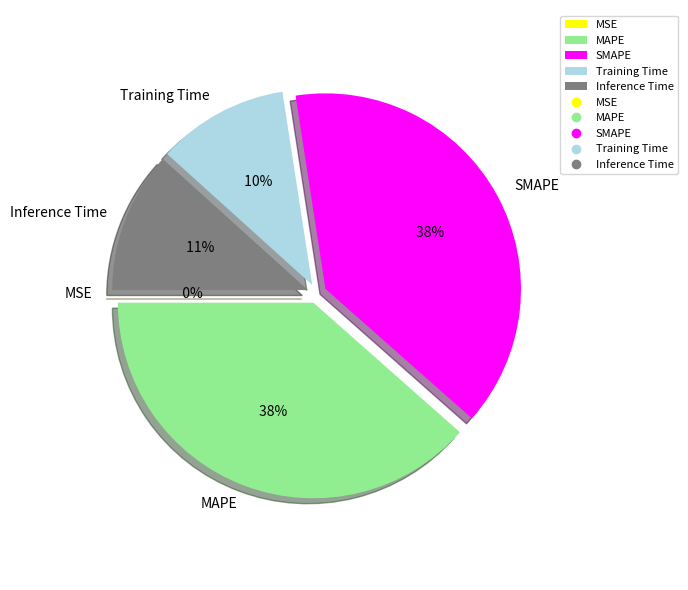

Between Training Time and SMAPE, which is larger?

SMAPE